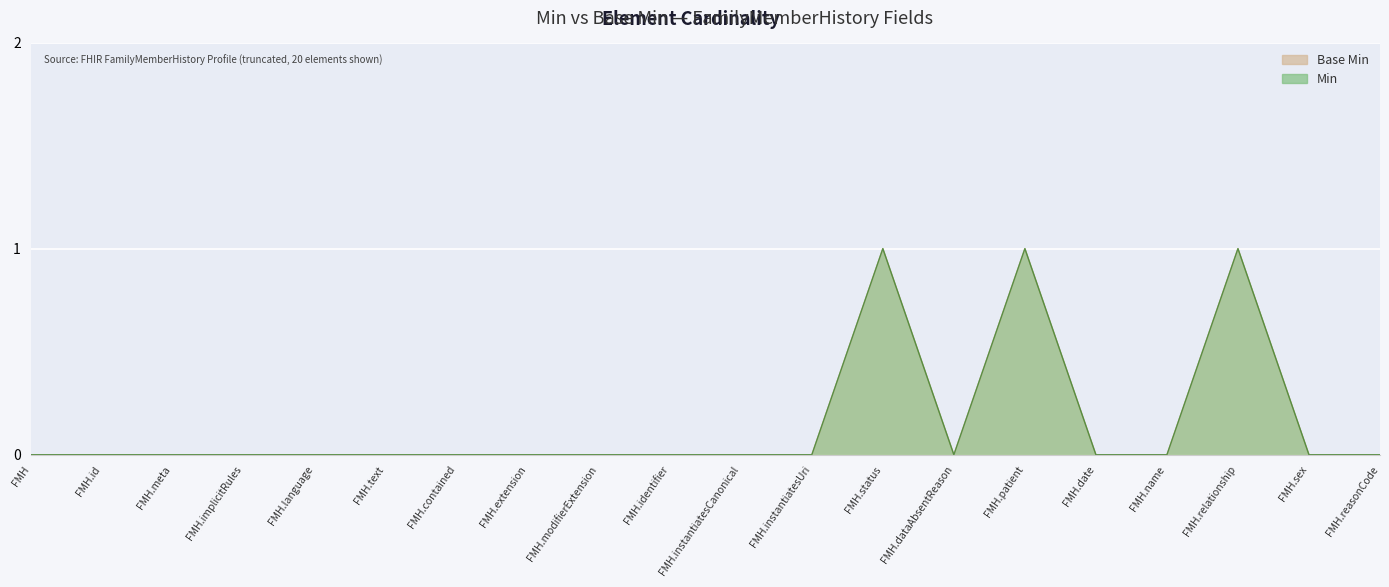

What is the label of the 20th point from the left?

FMH.reasonCode